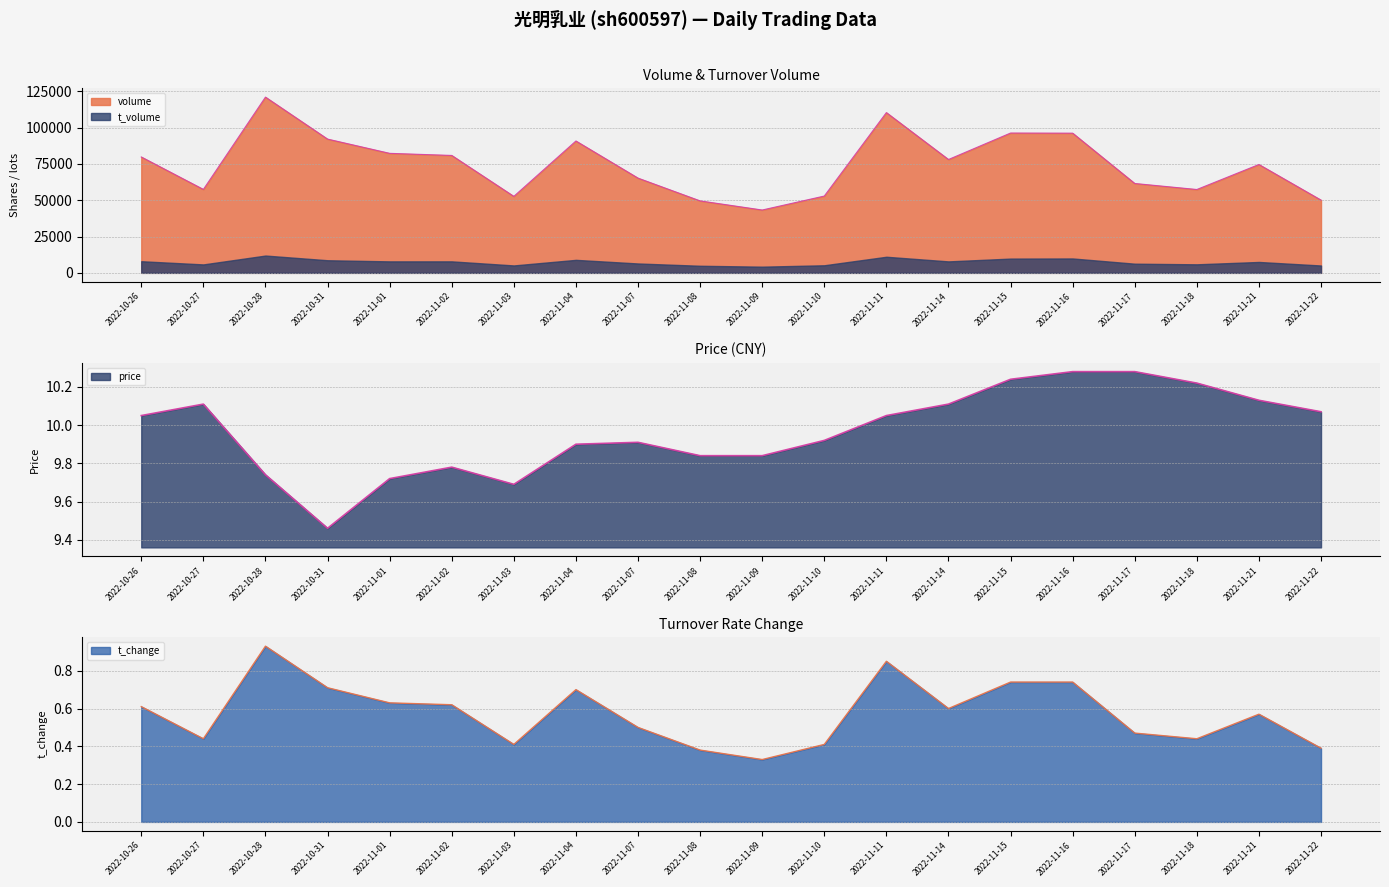

At which label does t_change reach its minimum?

2022-11-09